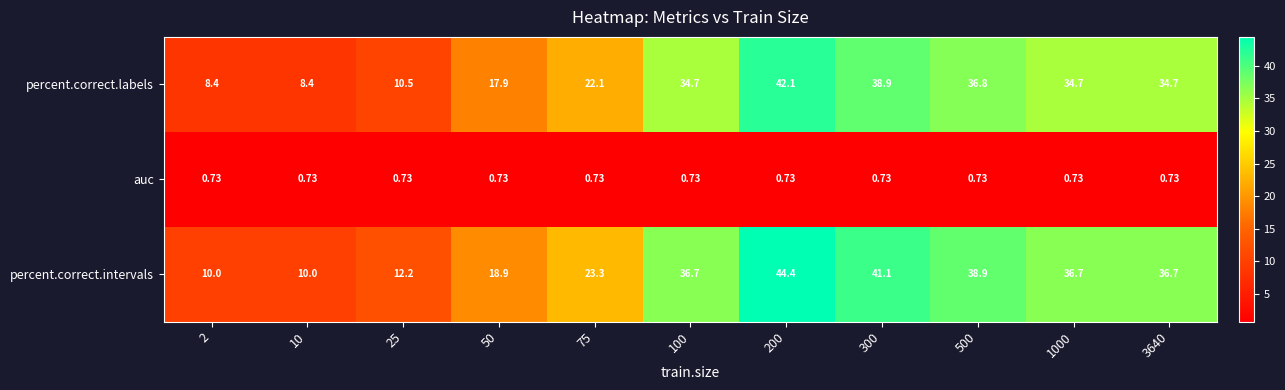

Which series has the largest total across all categories?

percent.correct.intervals